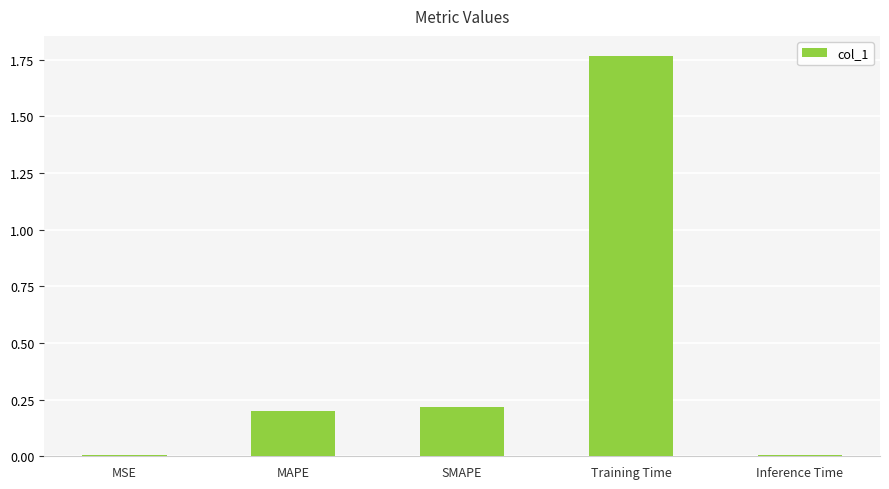

True or false: the data shows 0.1 at SMAPE.

False